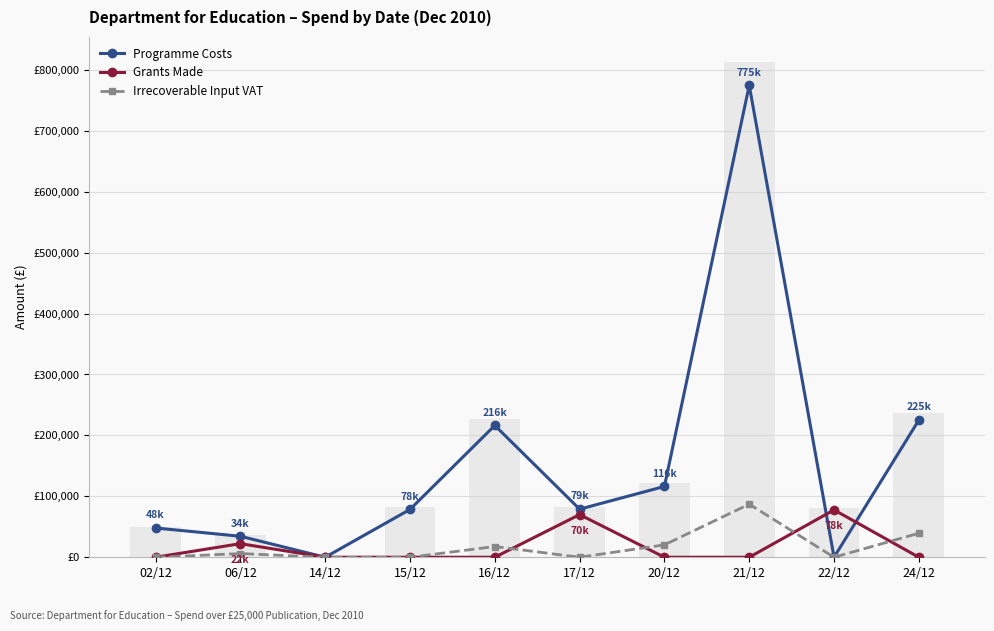

Between 24/12 and 22/12, which is larger?

24/12